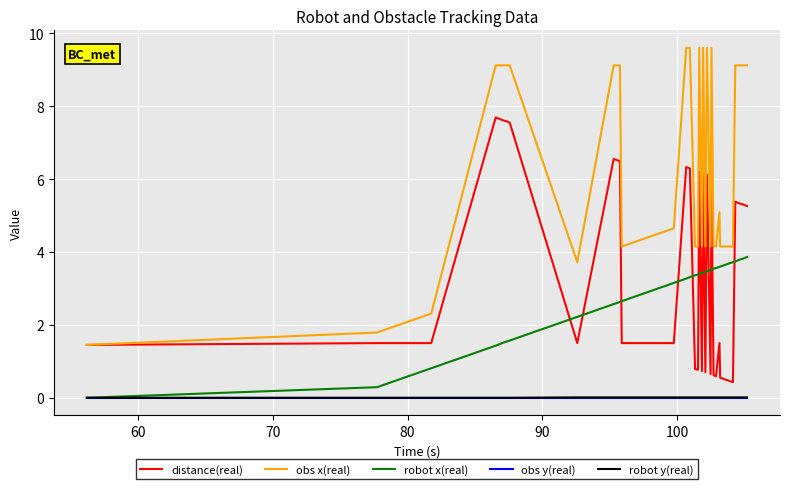

Which series has the largest range (max minus min)?

obs x(real)